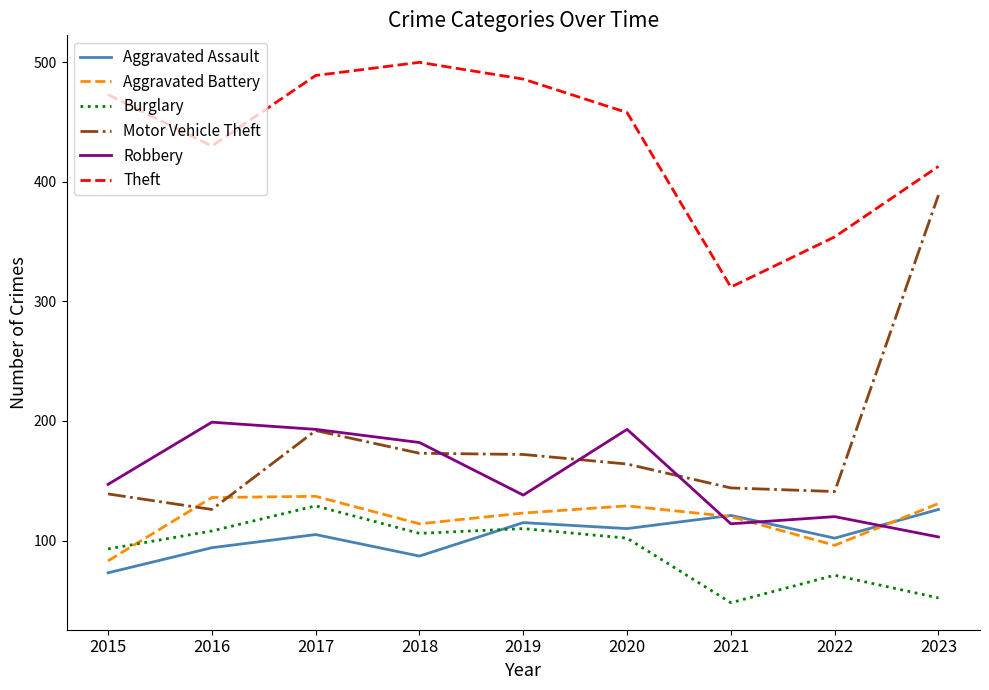

True or false: Robbery has more than 1 points higher than both neighbors.

True